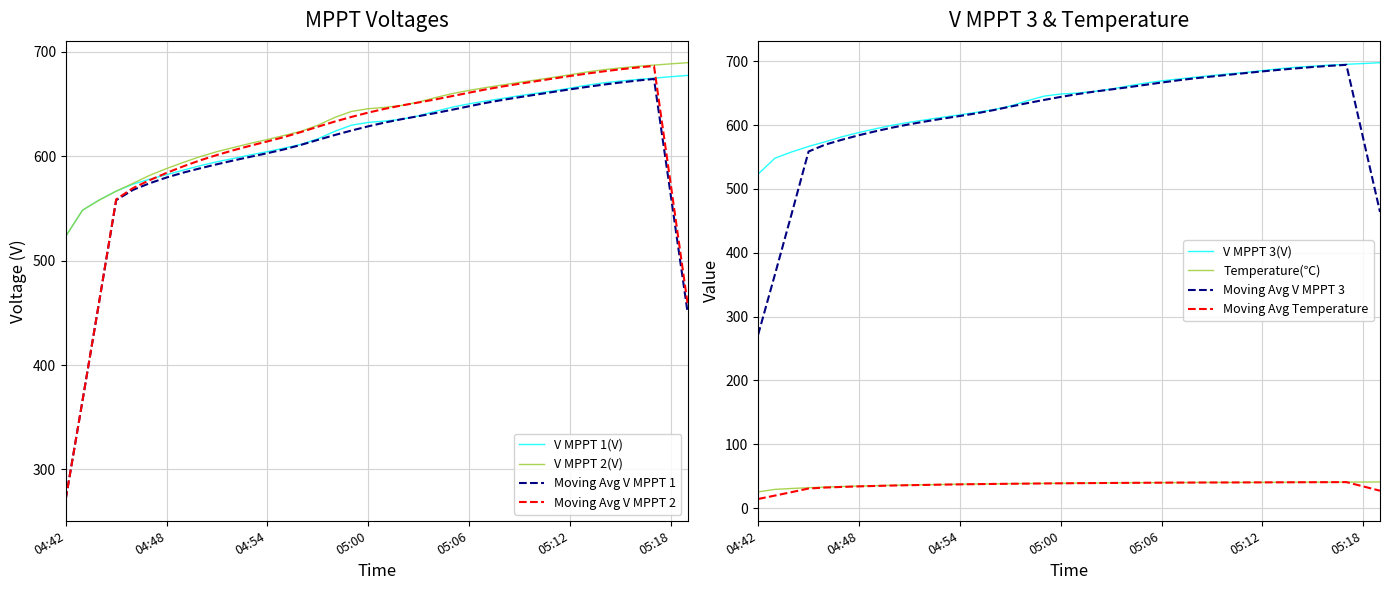

What is the maximum value for Moving Avg V MPPT 1?

674.1